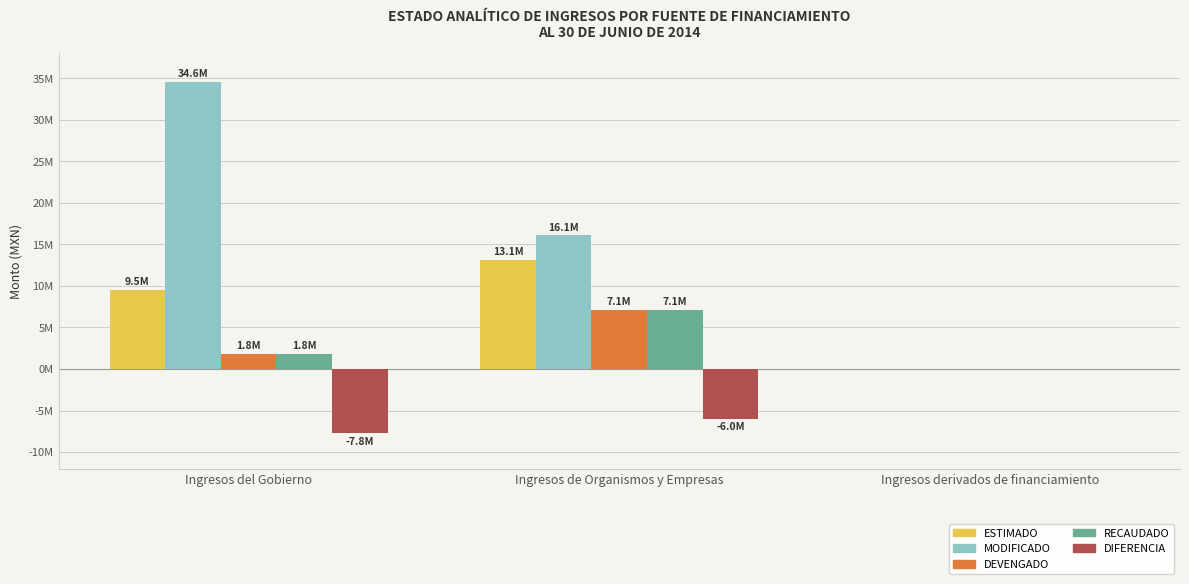

Reading left to right, list all the values displayed in this chart.

ESTIMADO: Ingresos del Gobierno=9530200.0	Ingresos de Organismos y Empresas=13119440.8	Ingresos derivados de financiamiento=0.0
MODIFICADO: Ingresos del Gobierno=34550355.1	Ingresos de Organismos y Empresas=16099183.3	Ingresos derivados de financiamiento=0.0
DEVENGADO: Ingresos del Gobierno=1776217.0	Ingresos de Organismos y Empresas=7136910.2	Ingresos derivados de financiamiento=0.0
RECAUDADO: Ingresos del Gobierno=1776217.0	Ingresos de Organismos y Empresas=7136910.2	Ingresos derivados de financiamiento=0.0
DIFERENCIA: Ingresos del Gobierno=-7753983.0	Ingresos de Organismos y Empresas=-5982530.7	Ingresos derivados de financiamiento=0.0